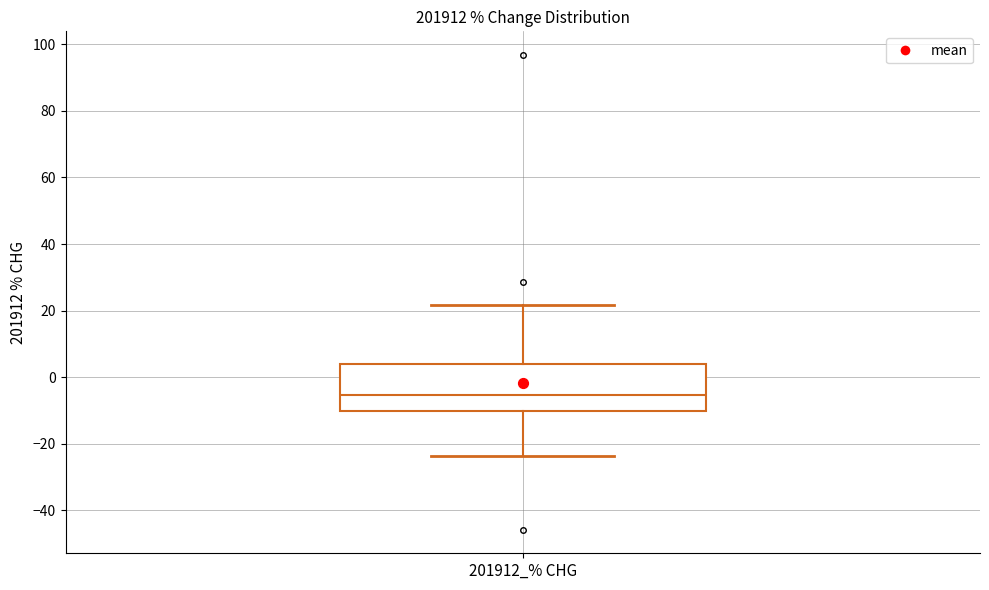

Transcribe this box plot: give where the median line is, the range the box spans, and where the two whiskers end, as read against the y-axis. The values are not printed on the chart, so give them approximately, as read against the axis.

median -6, box -10 to 4, whiskers -24 to 22